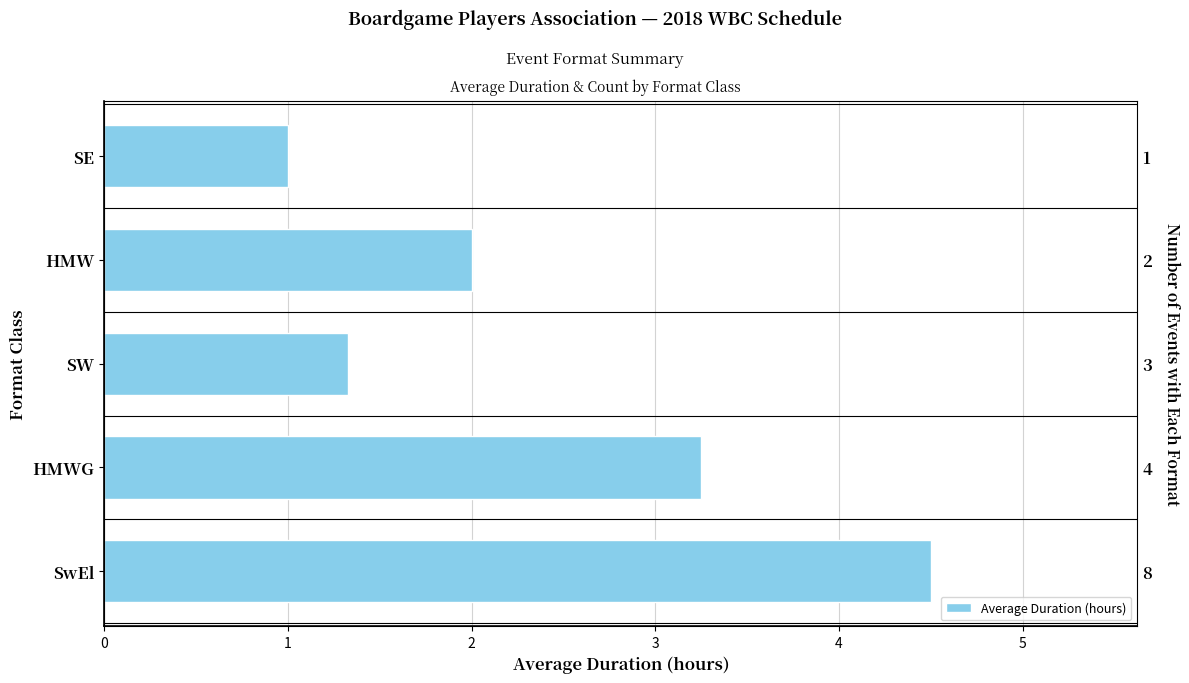

What is the sum of the values at 1 and 4?

4.2